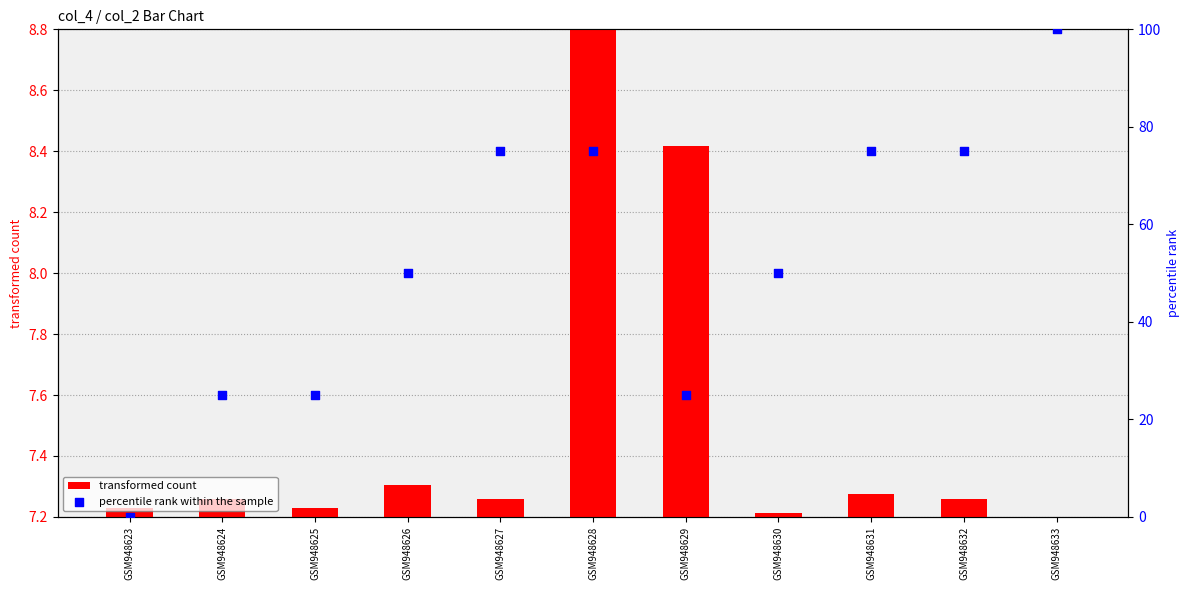

At how many categories does at least one series exceed 48?

7